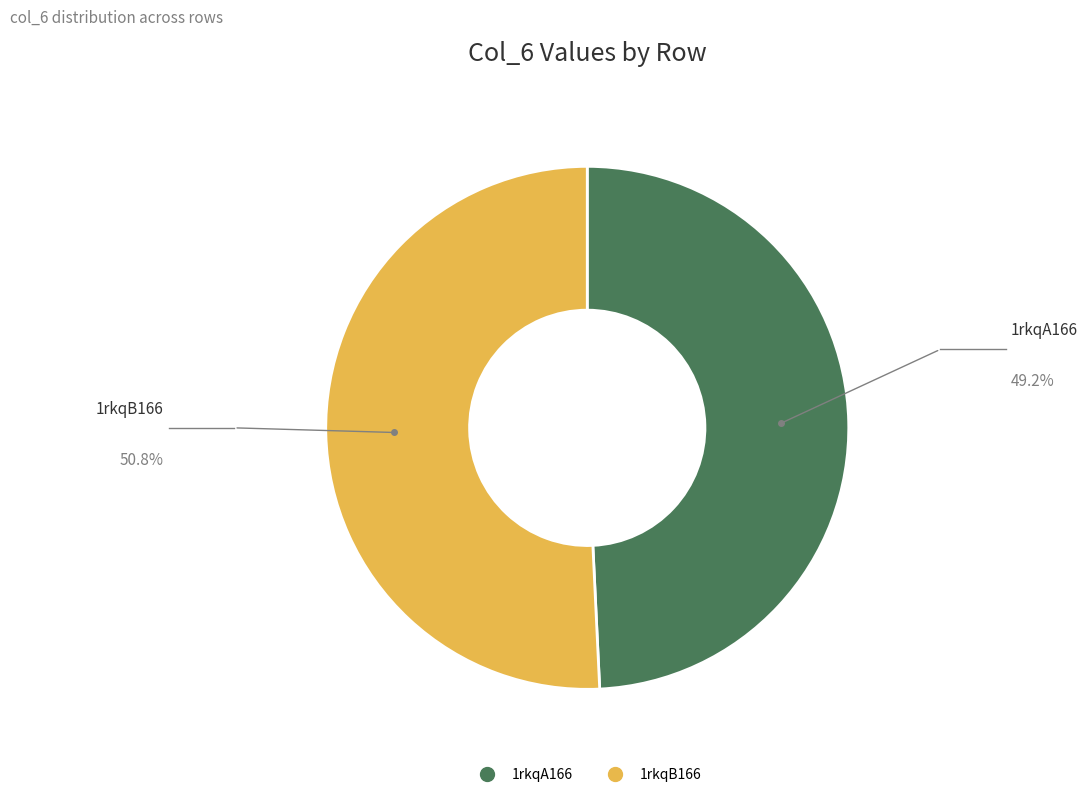

Which slice is the smallest?

1rkqA166